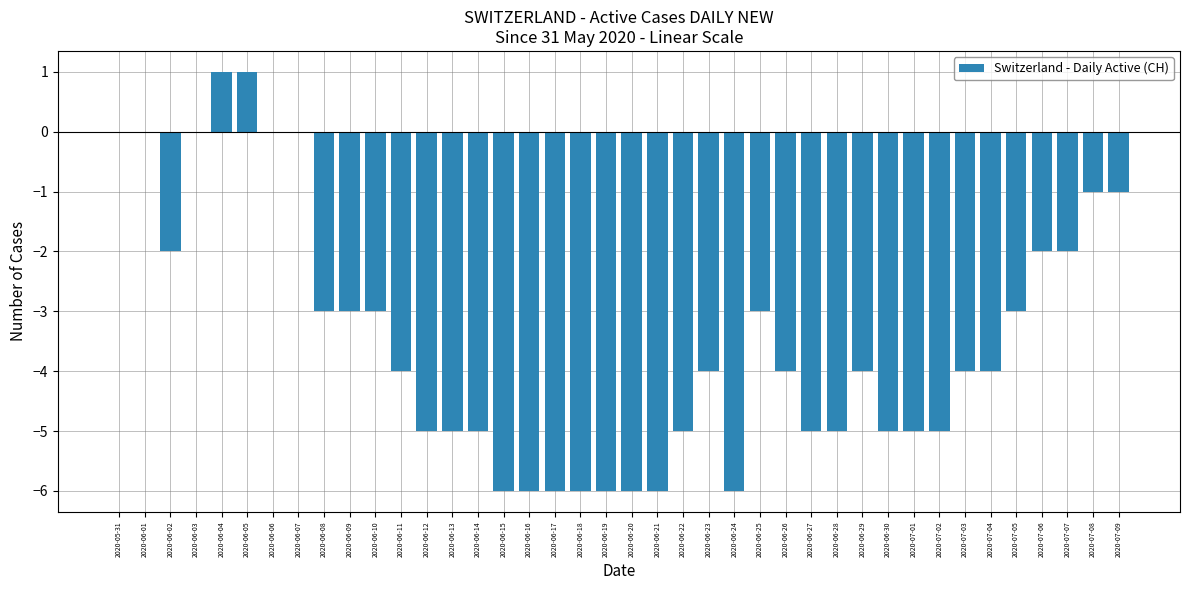

Count the values in the range -5 to -2.

23